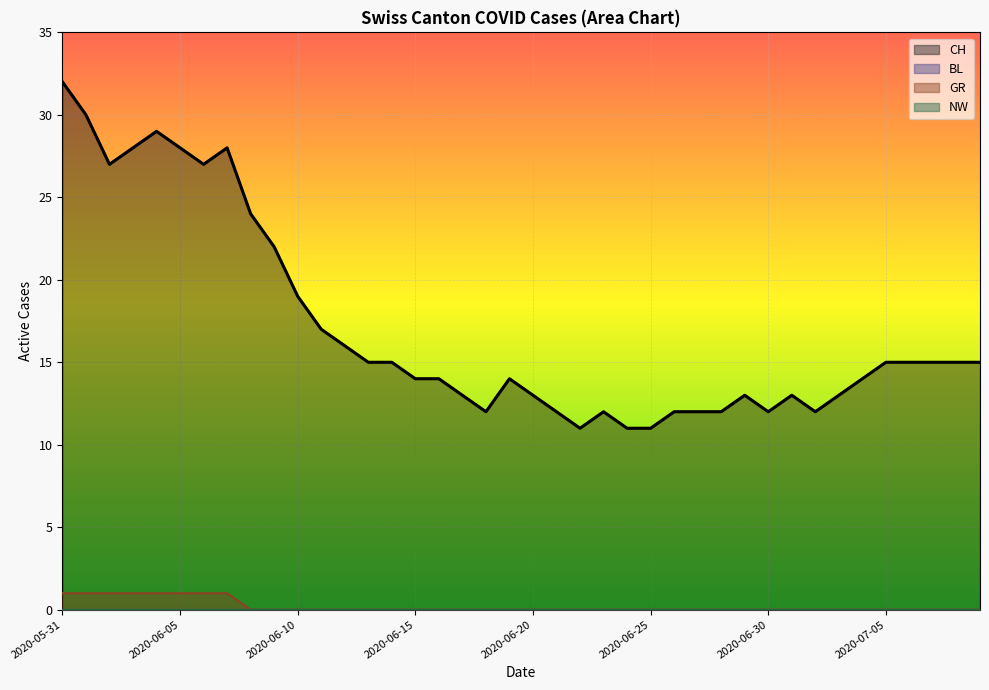

Count the GR values in the range 0 to 1.

40